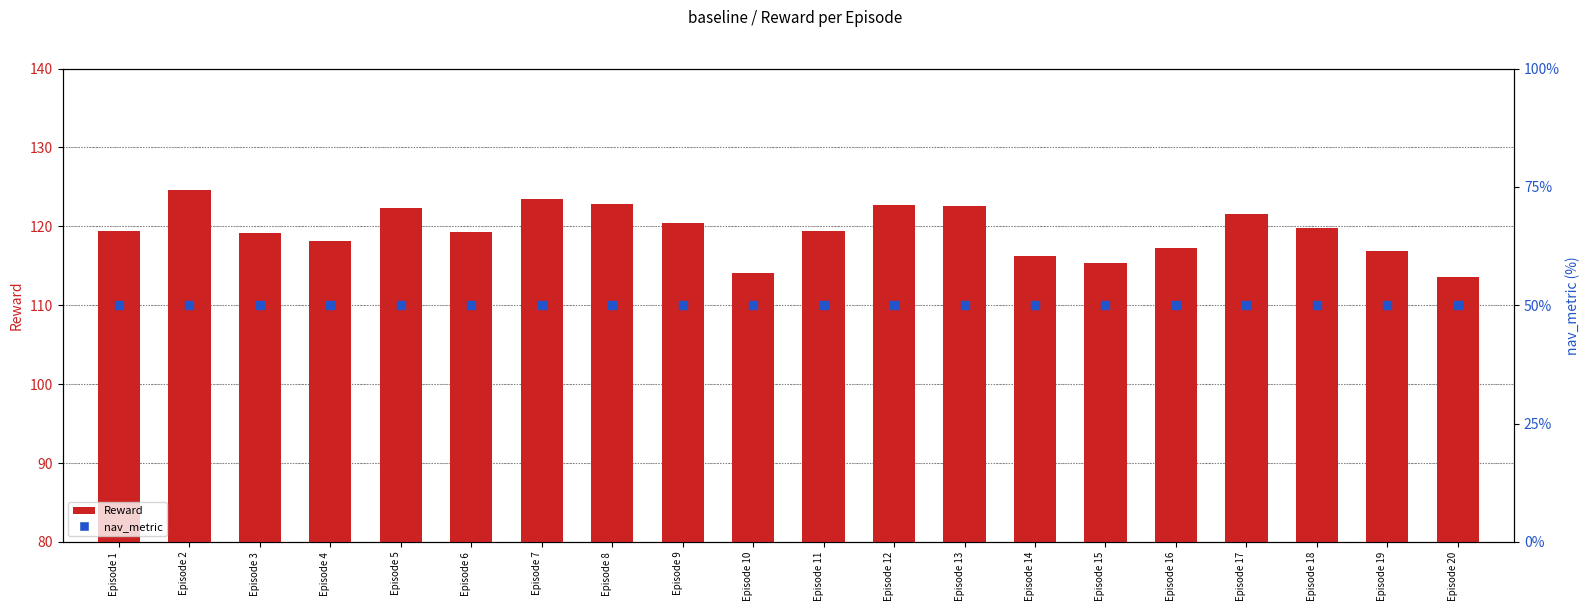

Is the value of nav_metric at Episode 4 greater than the value of Reward at Episode 8?

No